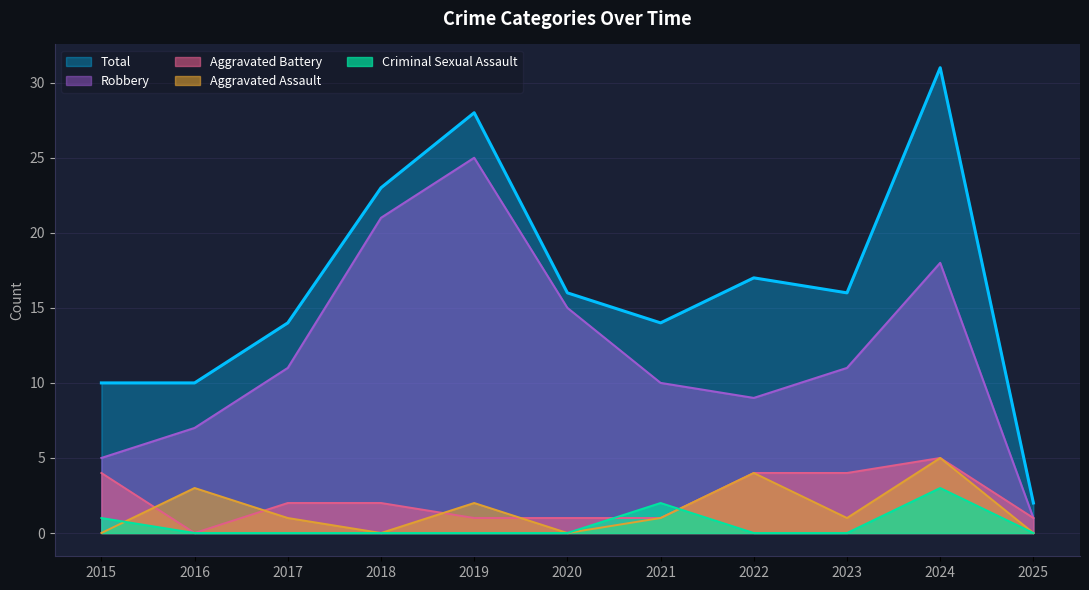

Between which two adjacent categories do Criminal Sexual Assault and Aggravated Battery first intersect?

2020 and 2021